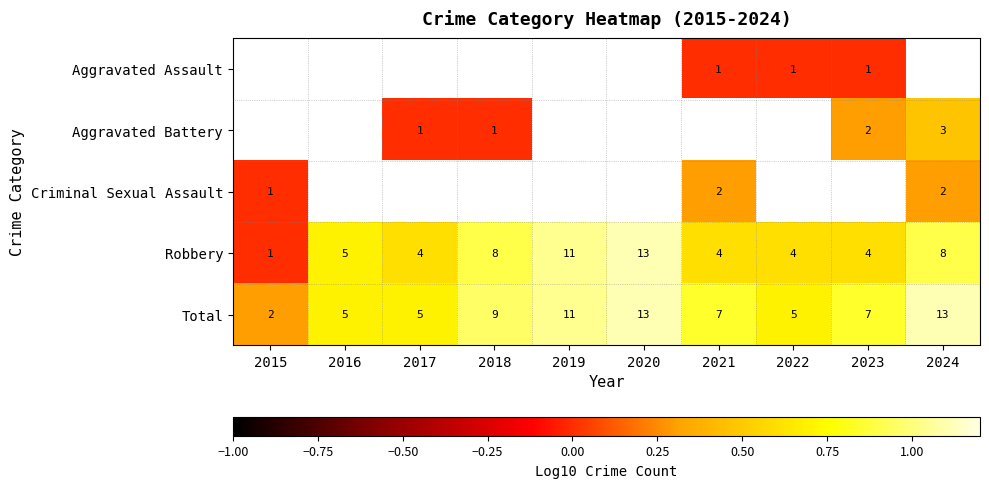

Is the value of Robbery at 2015 greater than the value of Total at 2024?

No